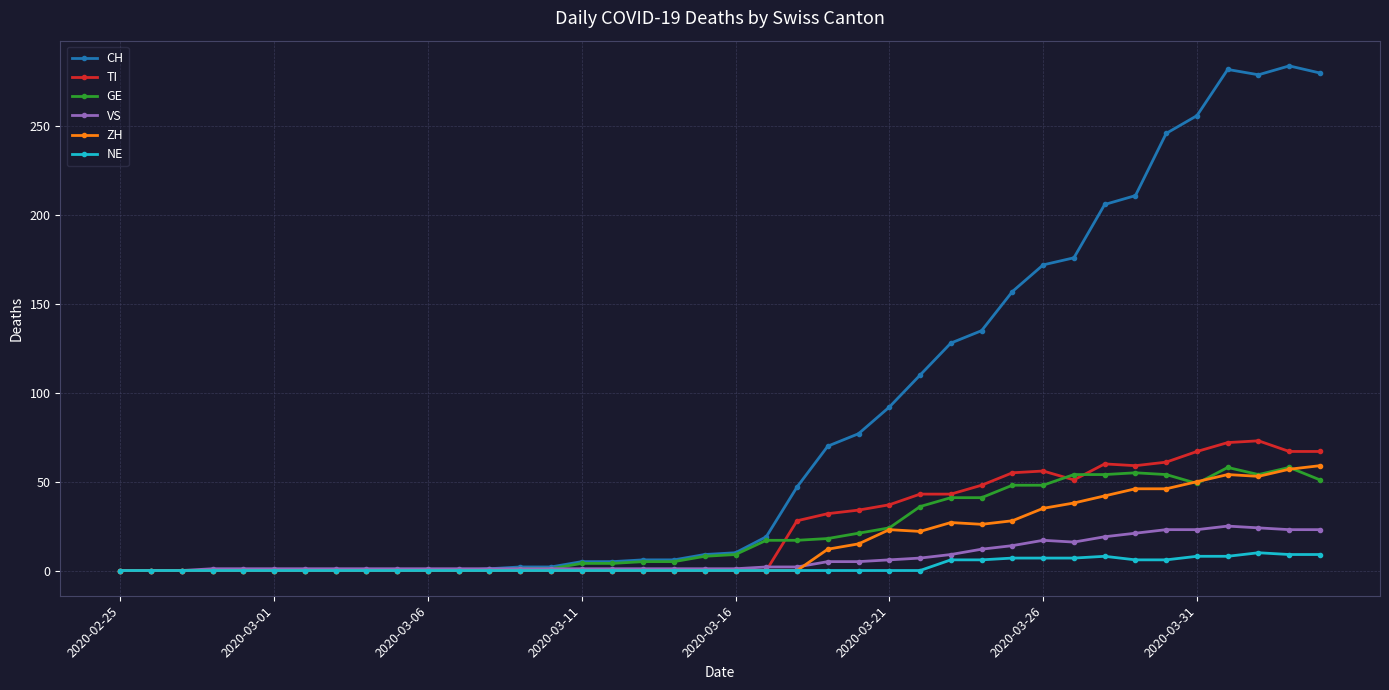

Which series has the largest total across all categories?

CH